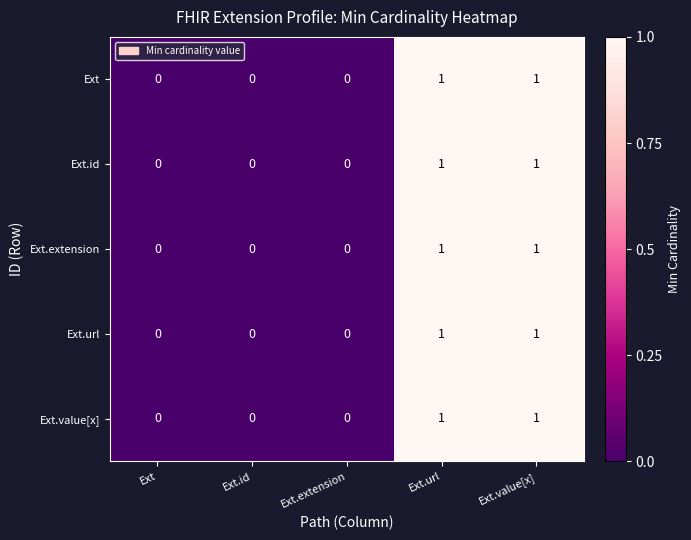

Is it true that Ext equals 0 at Ext.id?

True